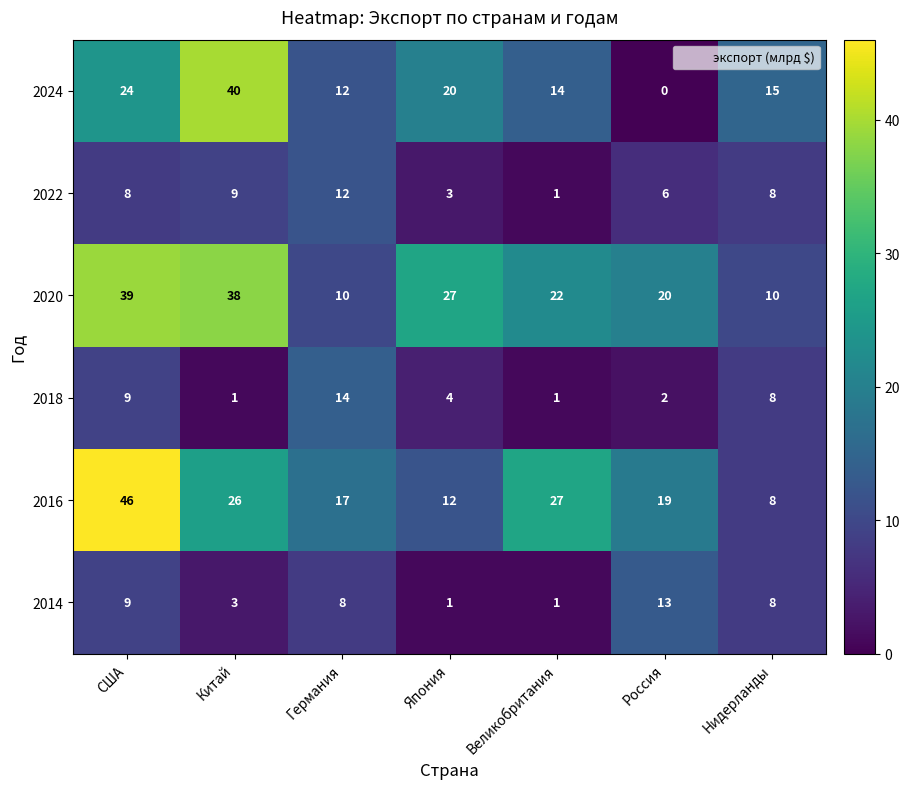

What is the sum of the 2024 values at Великобритания and Россия?

14